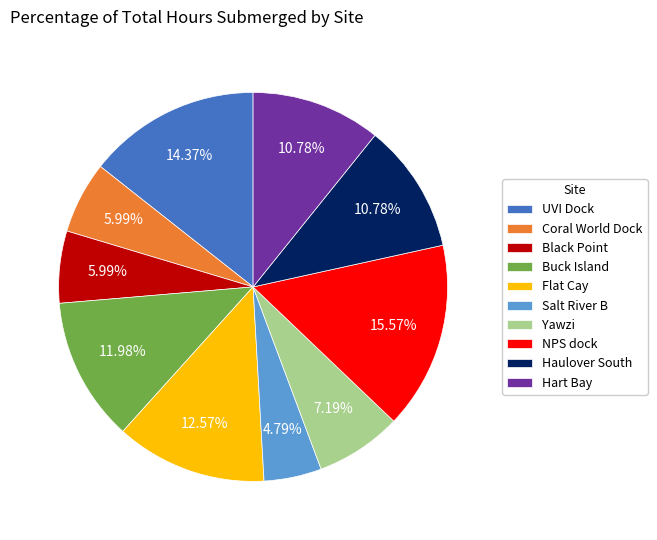

Is there any slice that represents more than half of the pie?

No